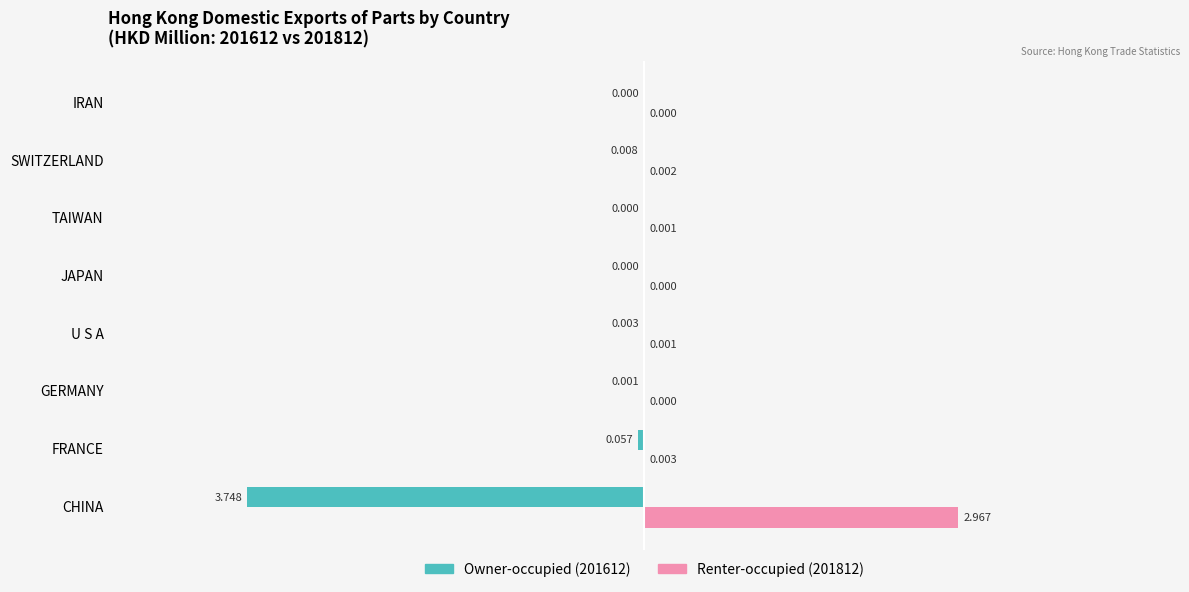

Which label corresponds to the largest value in the chart?

CHINA